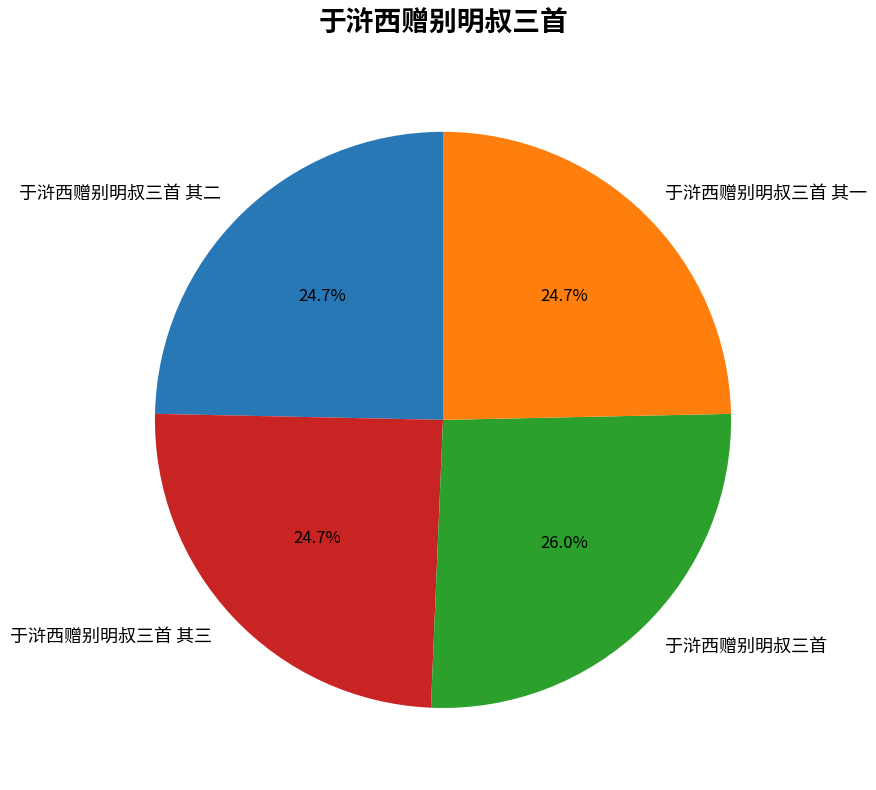

What percentage is NOT represented by 于浒西赠别明叔三首 其二?

75.3%